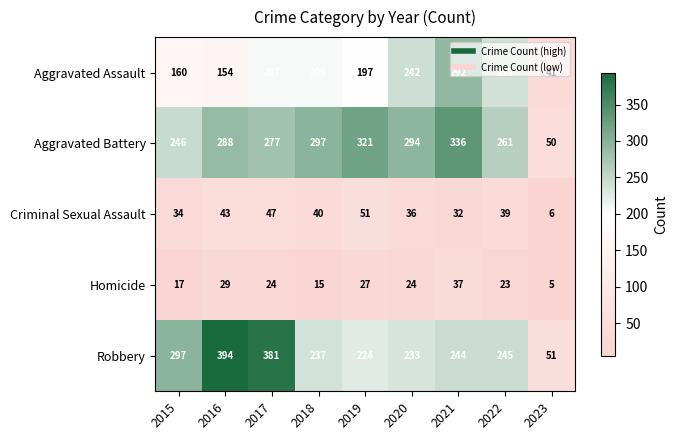

Rank the series by their maximum value, from highest to lowest.

Robbery, Aggravated Battery, Aggravated Assault, Criminal Sexual Assault, Homicide